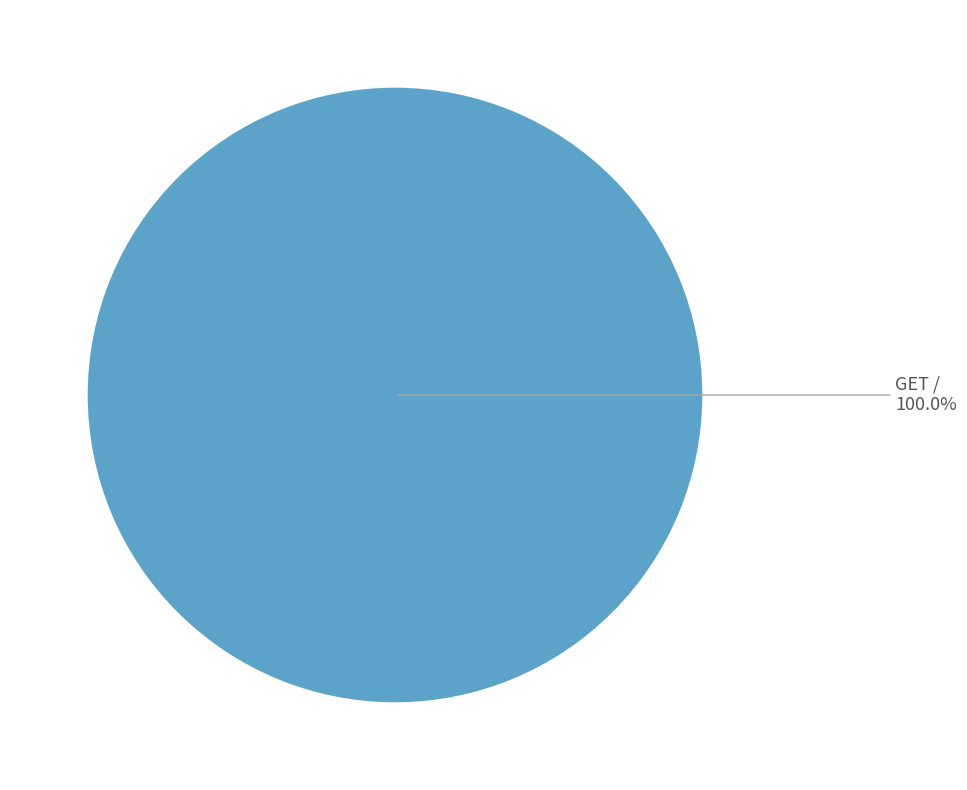

Count the number of slices in the pie.

1